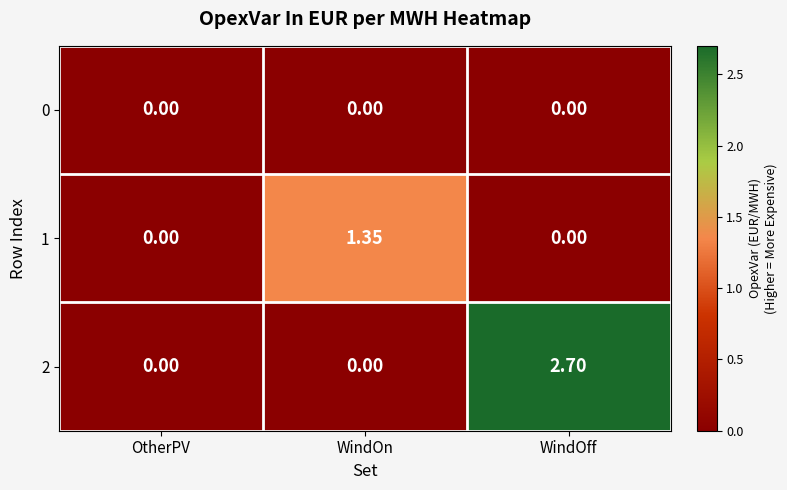

At which category is the sum across all series the highest?

WindOff